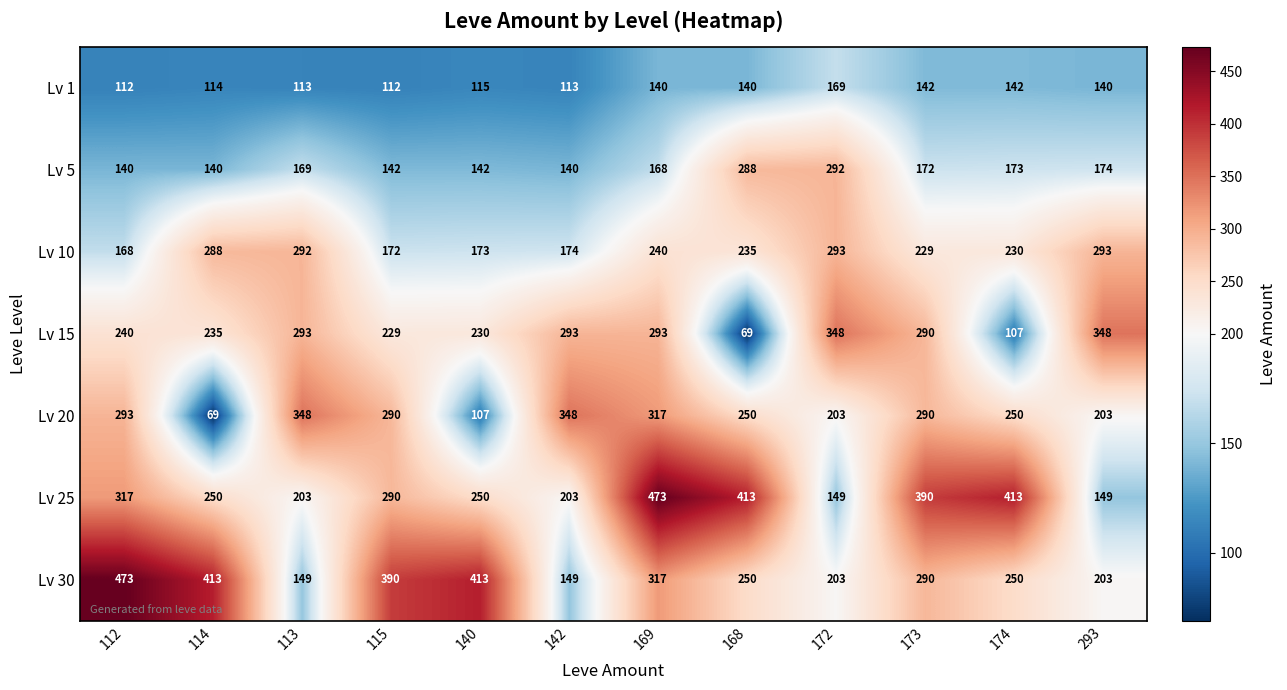

Which series changed the most between 112 and 172?

Lv 30